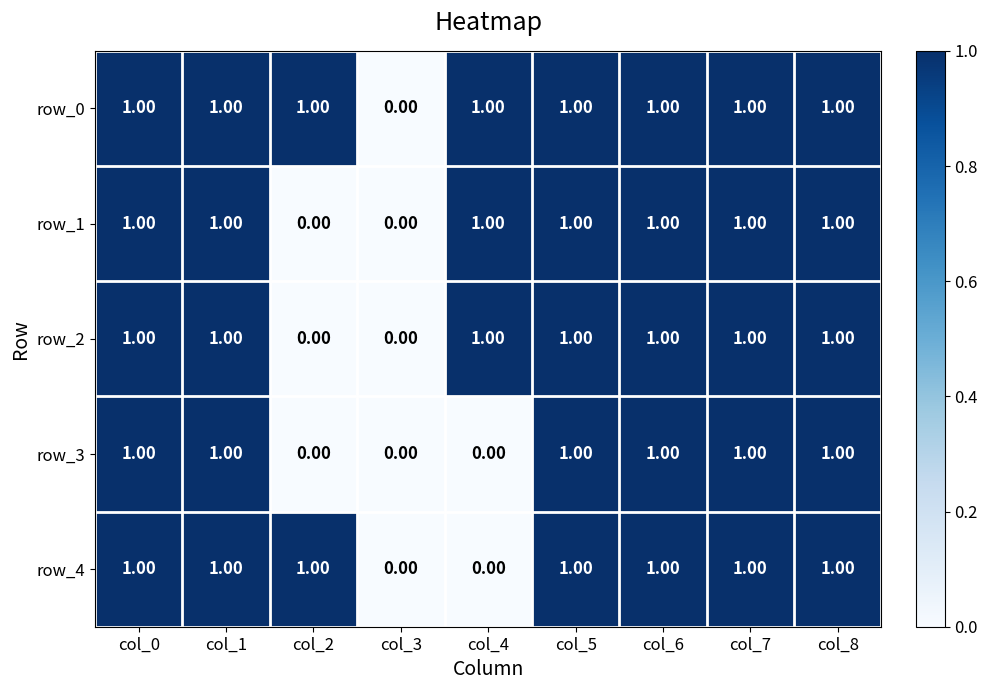

What is the difference between the maximum and second lowest values in the row_1 series?

1